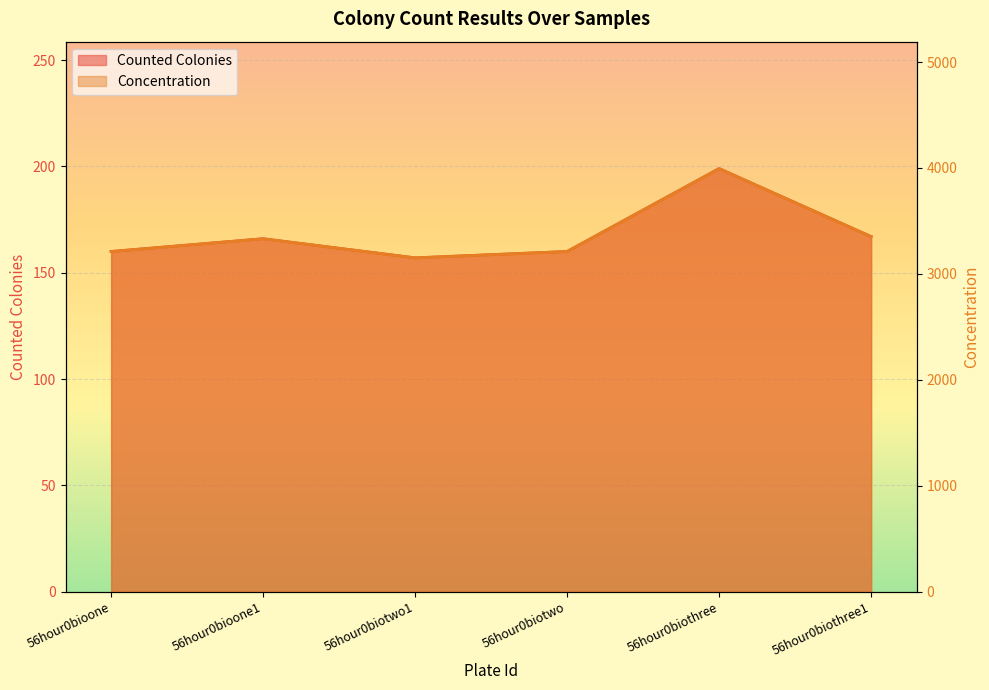

How many data points in Concentration are above 3331?

3